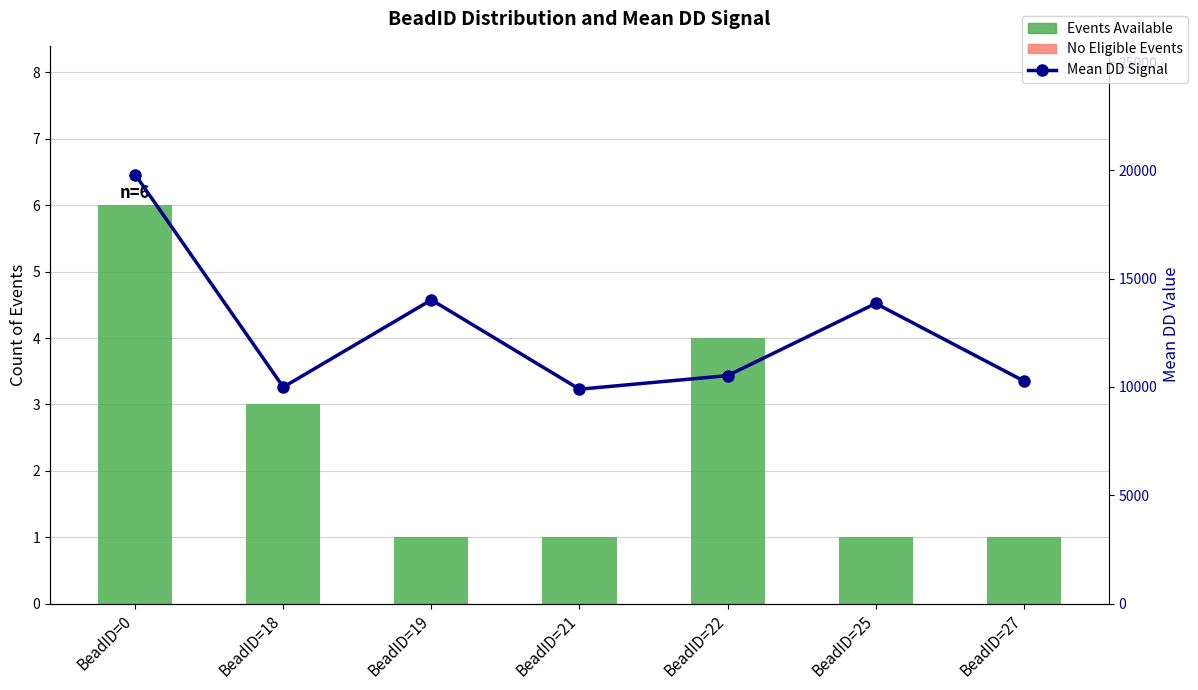

Which series has the largest total across all categories?

Mean DD Signal